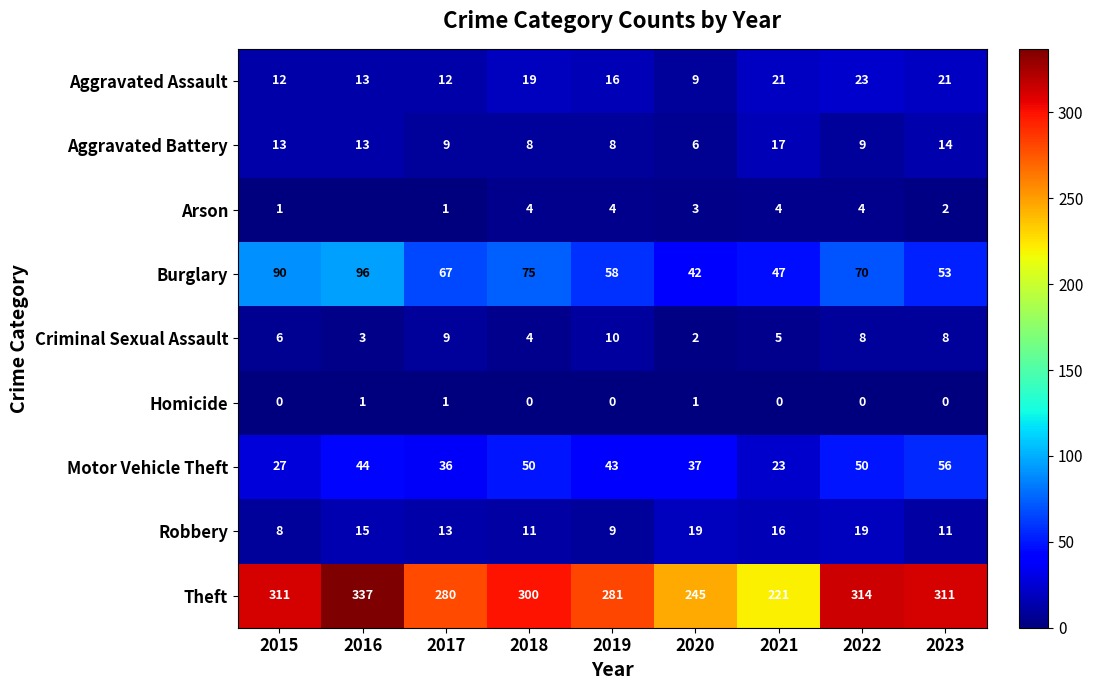

What is the spread (max minus min) of values at 2020?

244